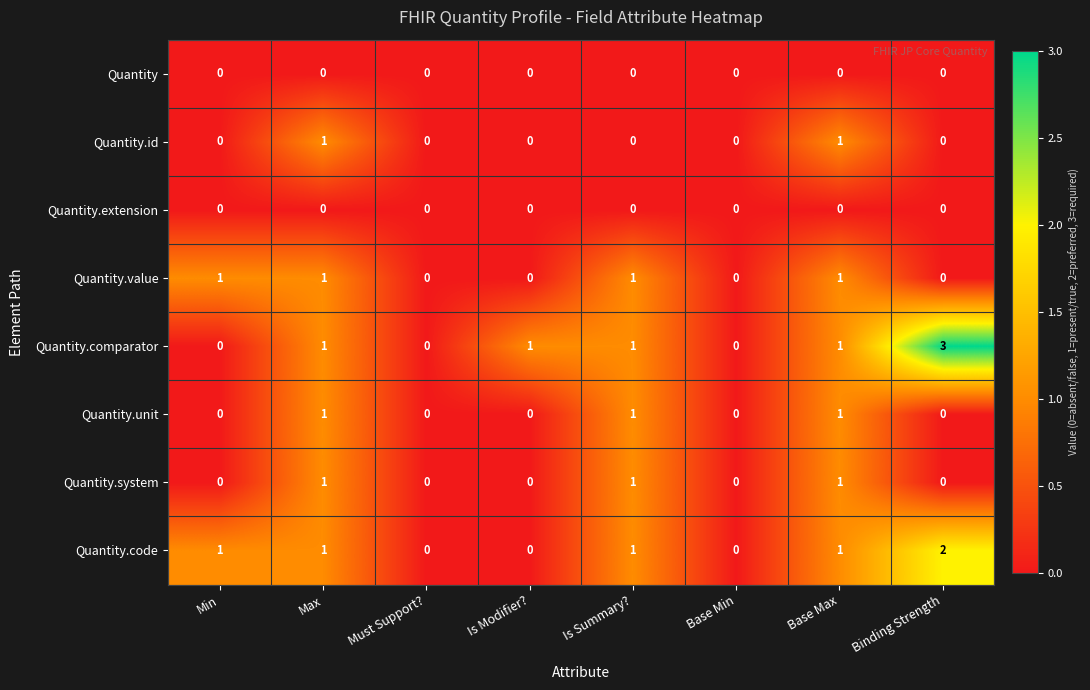

Which series has the largest range (max minus min)?

Quantity.comparator